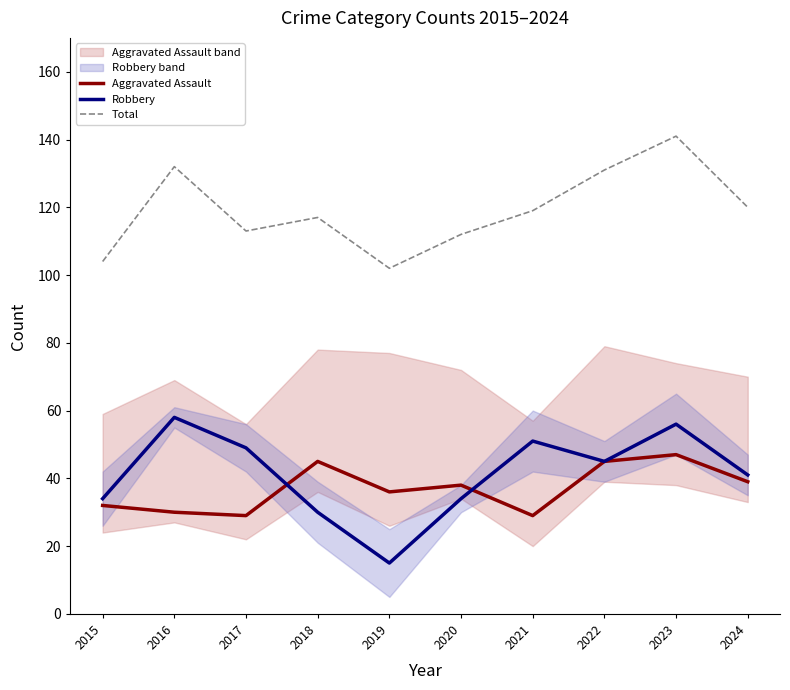

List the labels in order of Total value, largest first.

2023, 2016, 2022, 2024, 2021, 2018, 2017, 2020, 2015, 2019